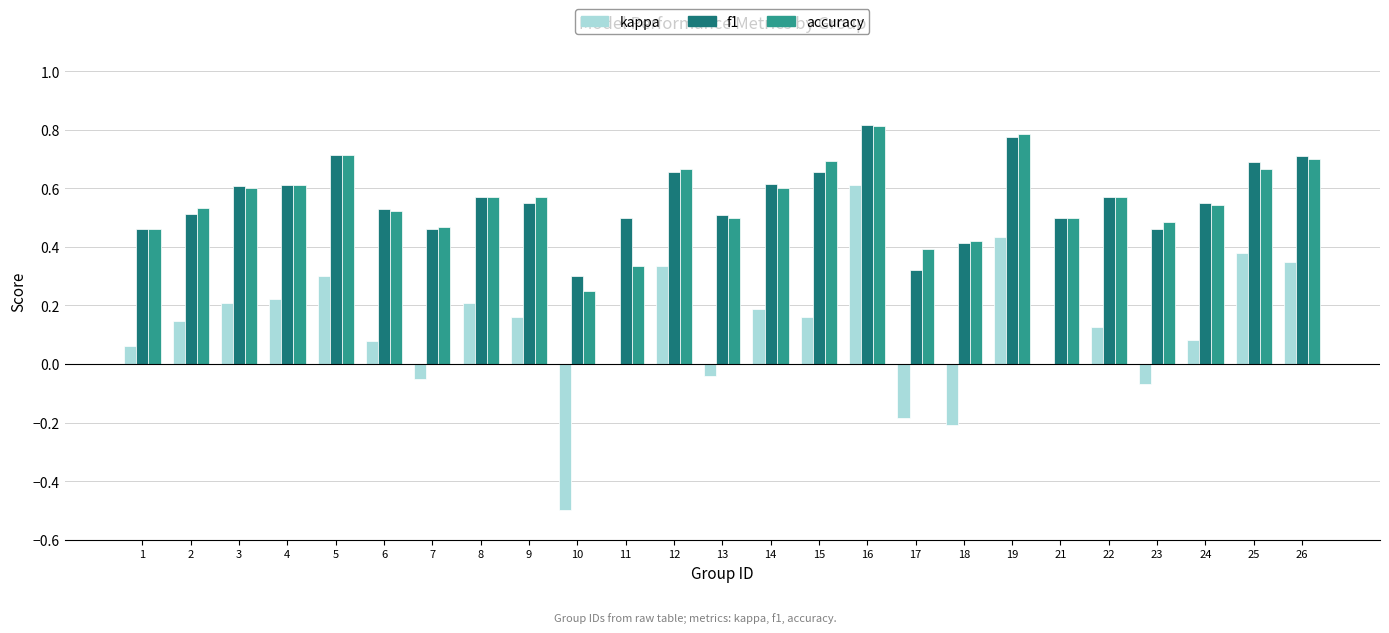

Is the value of accuracy at 2 greater than the value of f1 at 17?

Yes